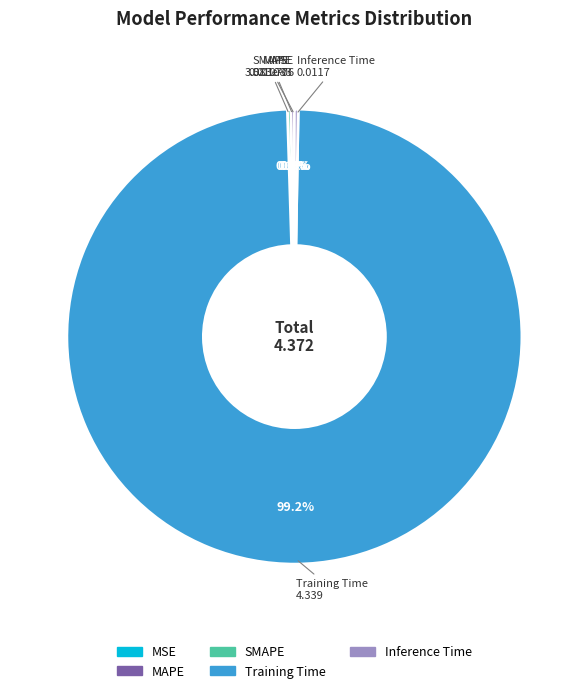

Which slice is the largest?

Training Time